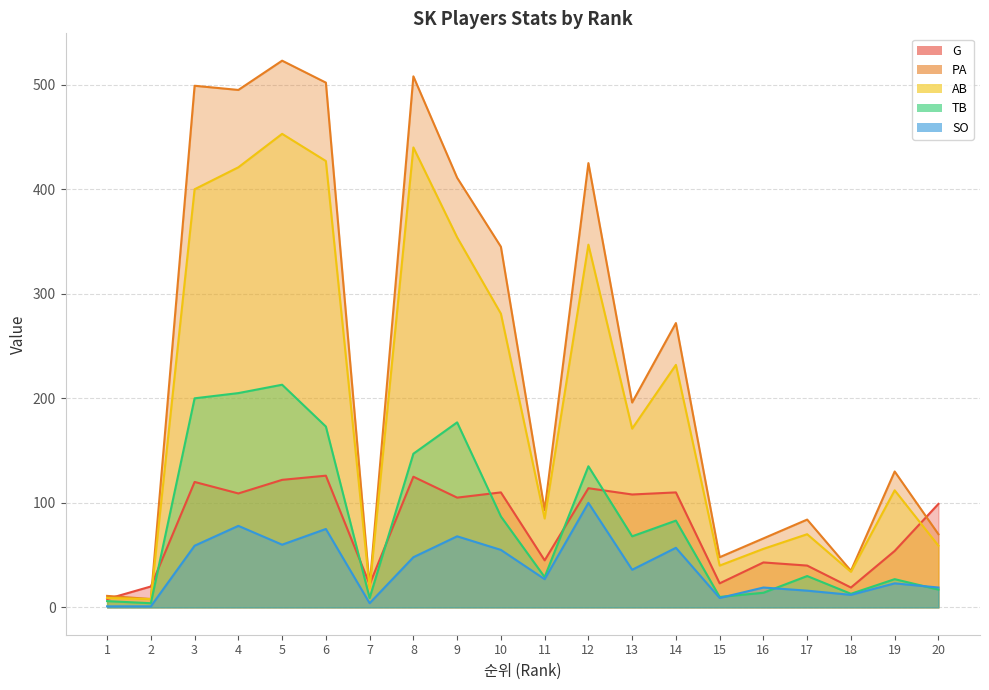

Reading left to right, list all the values displayed in this chart.

G: 8	20	120	109	122	126	22	125	105	110	45	114	108	110	23	43	40	19	54	99
PA: 11	8	499	495	523	502	20	508	411	345	93	425	196	272	48	66	84	35	130	70
AB: 9	8	400	421	453	427	18	440	354	281	85	347	171	232	40	56	70	34	112	59
TB: 6	4	200	205	213	173	9	147	177	87	29	135	68	83	10	14	30	13	27	17
SO: 1	1	59	78	60	75	4	48	68	55	27	100	36	57	9	19	16	12	23	19